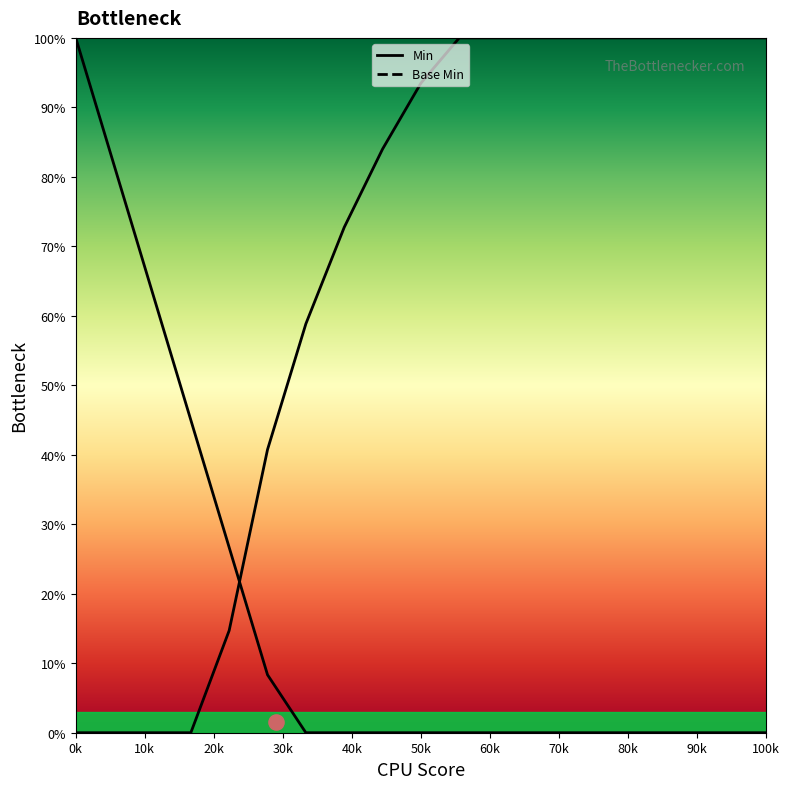

Which series contains the lowest Y value?

Min